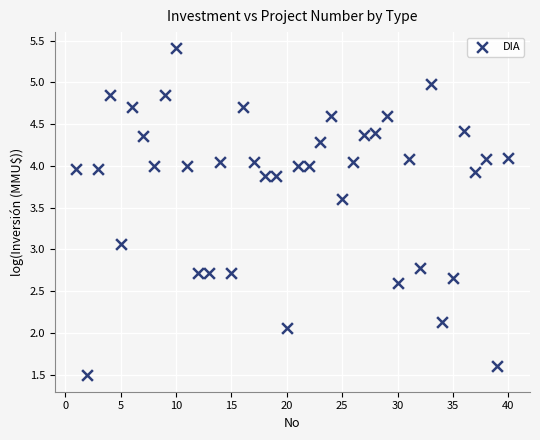

What Y value in the scatter plot is closest to 3?

3.1